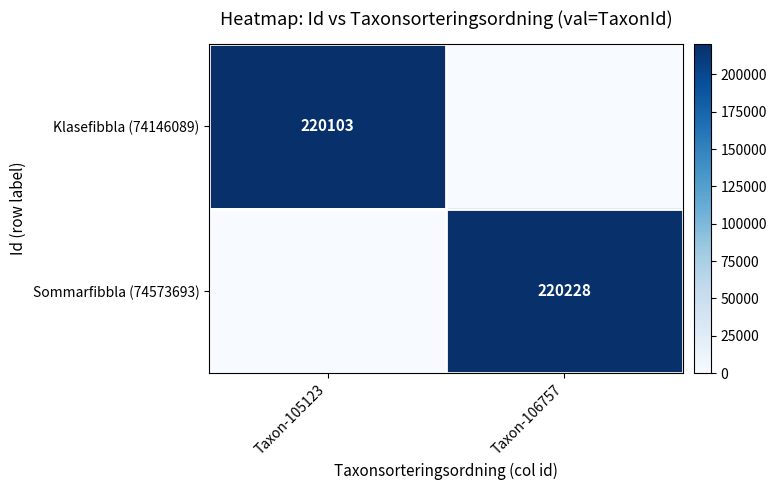

What is the total value across all series at Taxon-106757?

220228